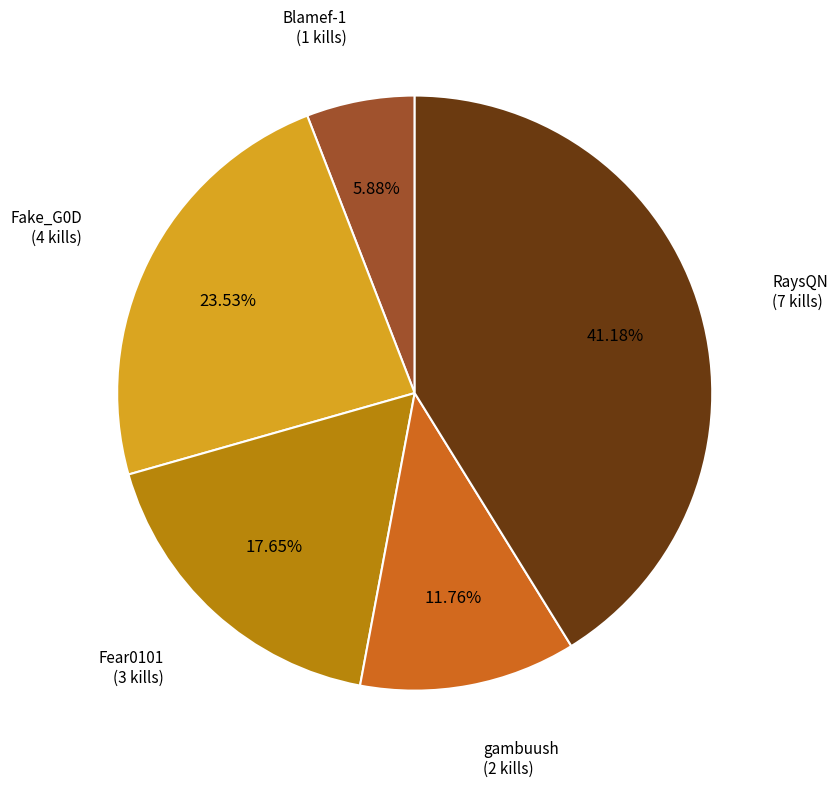

Is there a majority slice in this chart?

No